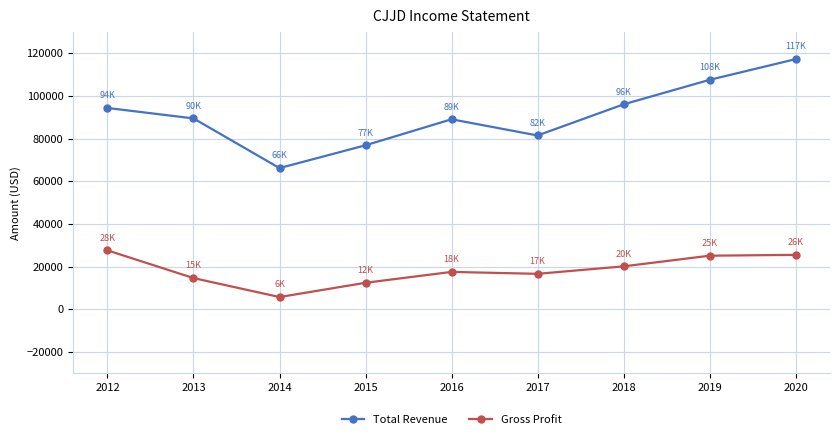

Which category has the highest value in the Gross Profit series?

2012